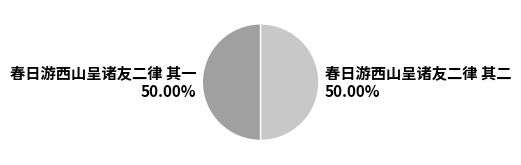

To the nearest percent, what portion does 春日游西山呈诸友二律 其一 represent?

50%